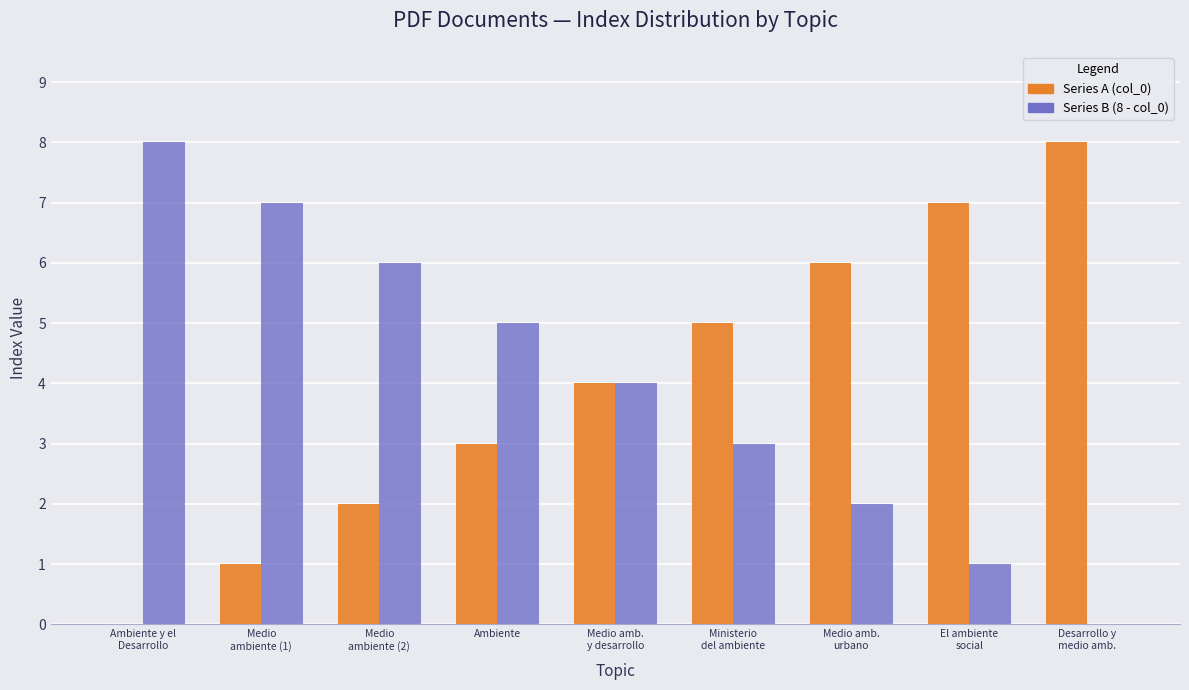

What is the greatest value displayed?

8